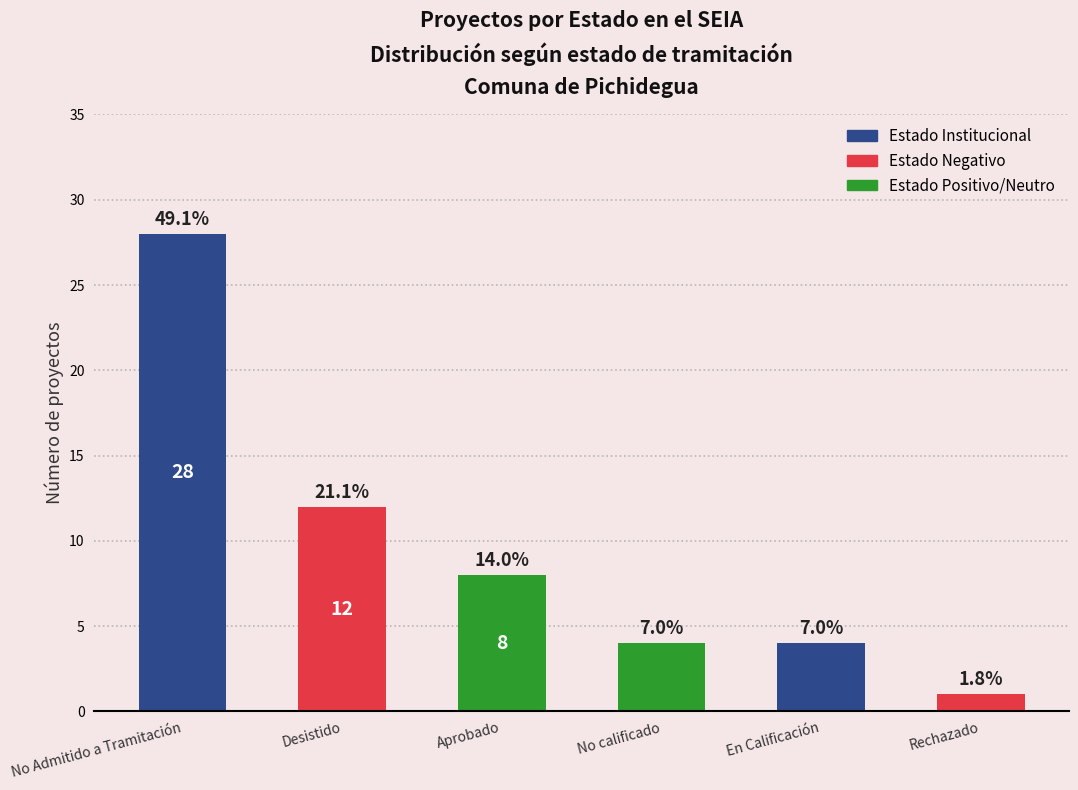

Does the chart contain stacked bars?

No